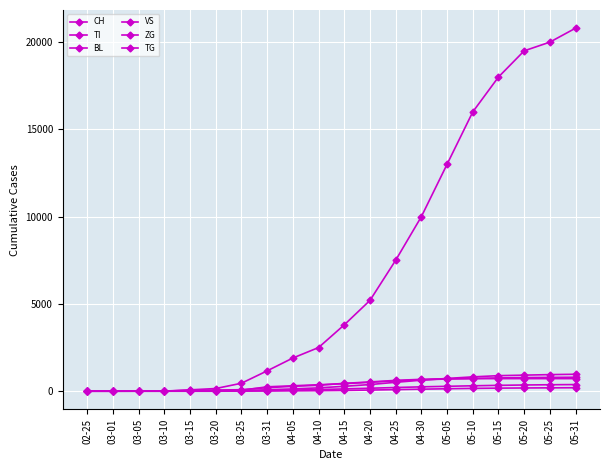

What is the maximum value shown in the chart?

20800